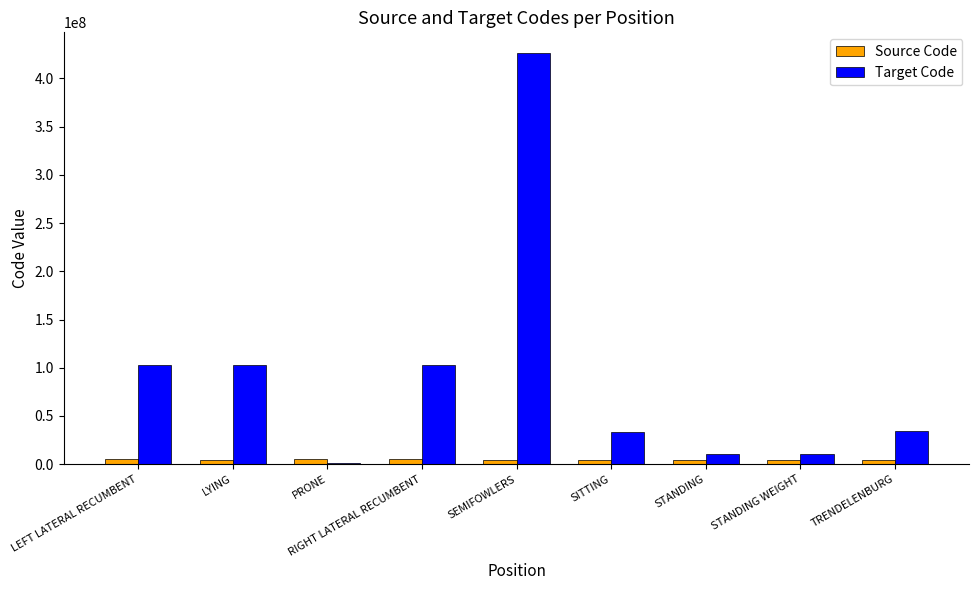

Is the value of Target Code at SEMIFOWLERS greater than the value of Source Code at STANDING WEIGHT?

Yes